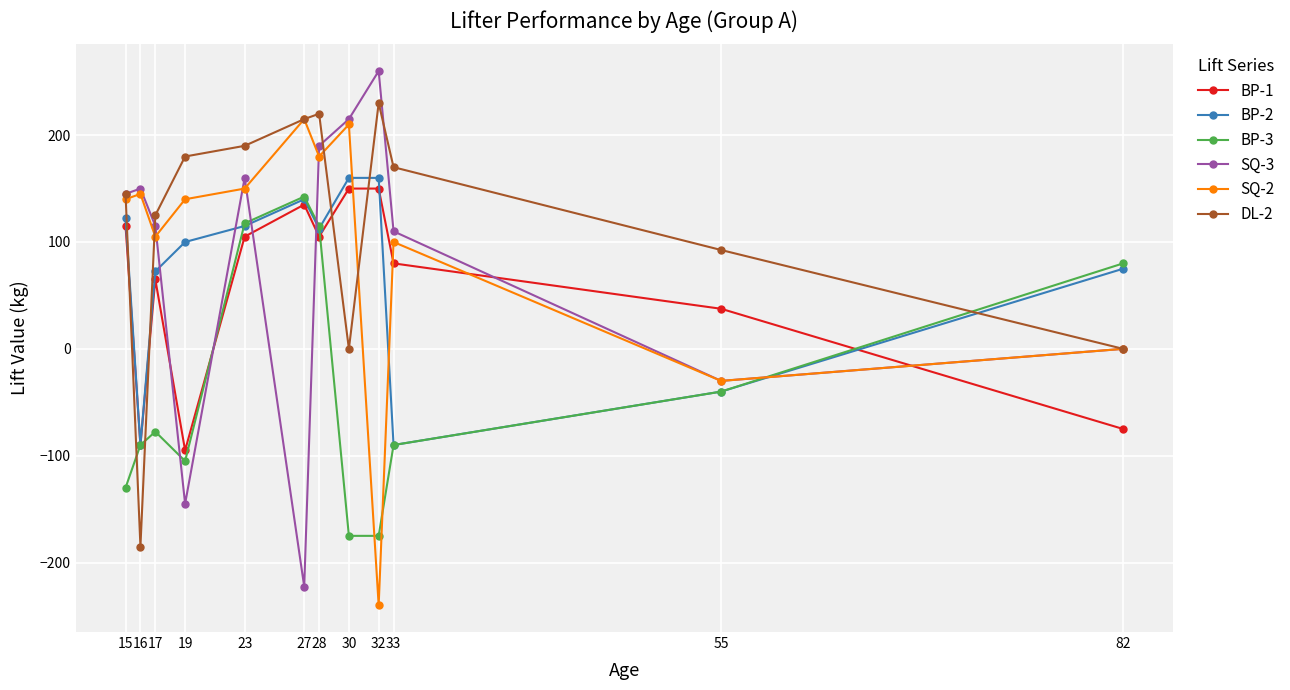

At how many categories does at least one series exceed 96?

10